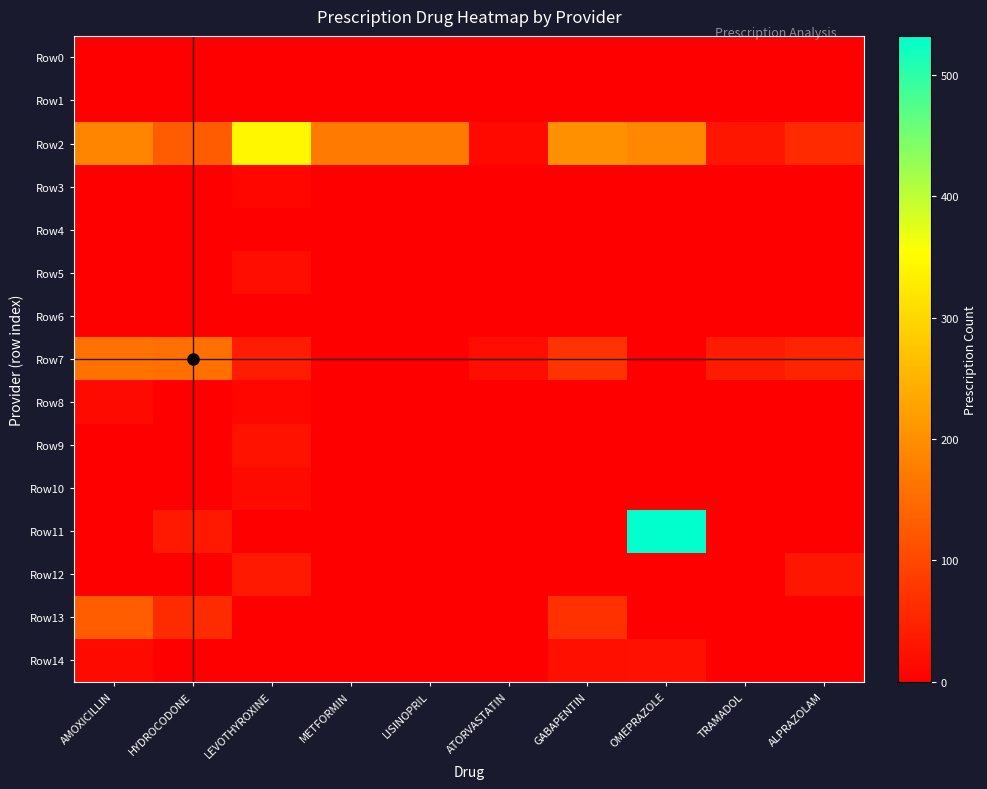

Reading right to left, extract all data points from this chart.

Row0: ALPRAZOLAM=0	TRAMADOL=0	OMEPRAZOLE=0	GABAPENTIN=0	ATORVASTATIN=0	LISINOPRIL=0	METFORMIN=0	LEVOTHYROXINE=0	HYDROCODONE=0	AMOXICILLIN=0
Row1: ALPRAZOLAM=0	TRAMADOL=0	OMEPRAZOLE=0	GABAPENTIN=0	ATORVASTATIN=0	LISINOPRIL=0	METFORMIN=0	LEVOTHYROXINE=0	HYDROCODONE=0	AMOXICILLIN=0
Row2: ALPRAZOLAM=59	TRAMADOL=33	OMEPRAZOLE=191	GABAPENTIN=203	ATORVASTATIN=13	LISINOPRIL=172	METFORMIN=172	LEVOTHYROXINE=343	HYDROCODONE=127	AMOXICILLIN=187
Row3: ALPRAZOLAM=0	TRAMADOL=0	OMEPRAZOLE=0	GABAPENTIN=0	ATORVASTATIN=0	LISINOPRIL=0	METFORMIN=0	LEVOTHYROXINE=12	HYDROCODONE=0	AMOXICILLIN=0
Row4: ALPRAZOLAM=0	TRAMADOL=0	OMEPRAZOLE=0	GABAPENTIN=0	ATORVASTATIN=0	LISINOPRIL=0	METFORMIN=0	LEVOTHYROXINE=0	HYDROCODONE=0	AMOXICILLIN=0
Row5: ALPRAZOLAM=0	TRAMADOL=0	OMEPRAZOLE=0	GABAPENTIN=0	ATORVASTATIN=0	LISINOPRIL=0	METFORMIN=0	LEVOTHYROXINE=20	HYDROCODONE=0	AMOXICILLIN=0
Row6: ALPRAZOLAM=0	TRAMADOL=0	OMEPRAZOLE=0	GABAPENTIN=0	ATORVASTATIN=0	LISINOPRIL=0	METFORMIN=0	LEVOTHYROXINE=0	HYDROCODONE=0	AMOXICILLIN=0
Row7: ALPRAZOLAM=50	TRAMADOL=39	OMEPRAZOLE=0	GABAPENTIN=72	ATORVASTATIN=20	LISINOPRIL=0	METFORMIN=0	LEVOTHYROXINE=41	HYDROCODONE=156	AMOXICILLIN=159
Row8: ALPRAZOLAM=0	TRAMADOL=0	OMEPRAZOLE=0	GABAPENTIN=0	ATORVASTATIN=0	LISINOPRIL=0	METFORMIN=0	LEVOTHYROXINE=12	HYDROCODONE=0	AMOXICILLIN=15
Row9: ALPRAZOLAM=0	TRAMADOL=0	OMEPRAZOLE=0	GABAPENTIN=0	ATORVASTATIN=0	LISINOPRIL=0	METFORMIN=0	LEVOTHYROXINE=26	HYDROCODONE=0	AMOXICILLIN=0
Row10: ALPRAZOLAM=0	TRAMADOL=0	OMEPRAZOLE=0	GABAPENTIN=0	ATORVASTATIN=0	LISINOPRIL=0	METFORMIN=0	LEVOTHYROXINE=15	HYDROCODONE=0	AMOXICILLIN=0
Row11: ALPRAZOLAM=0	TRAMADOL=0	OMEPRAZOLE=532	GABAPENTIN=0	ATORVASTATIN=0	LISINOPRIL=0	METFORMIN=0	LEVOTHYROXINE=0	HYDROCODONE=37	AMOXICILLIN=0
Row12: ALPRAZOLAM=32	TRAMADOL=0	OMEPRAZOLE=0	GABAPENTIN=0	ATORVASTATIN=0	LISINOPRIL=0	METFORMIN=0	LEVOTHYROXINE=36	HYDROCODONE=0	AMOXICILLIN=0
Row13: ALPRAZOLAM=0	TRAMADOL=0	OMEPRAZOLE=0	GABAPENTIN=70	ATORVASTATIN=0	LISINOPRIL=0	METFORMIN=0	LEVOTHYROXINE=0	HYDROCODONE=62	AMOXICILLIN=129
Row14: ALPRAZOLAM=0	TRAMADOL=0	OMEPRAZOLE=23	GABAPENTIN=22	ATORVASTATIN=0	LISINOPRIL=0	METFORMIN=0	LEVOTHYROXINE=0	HYDROCODONE=0	AMOXICILLIN=15